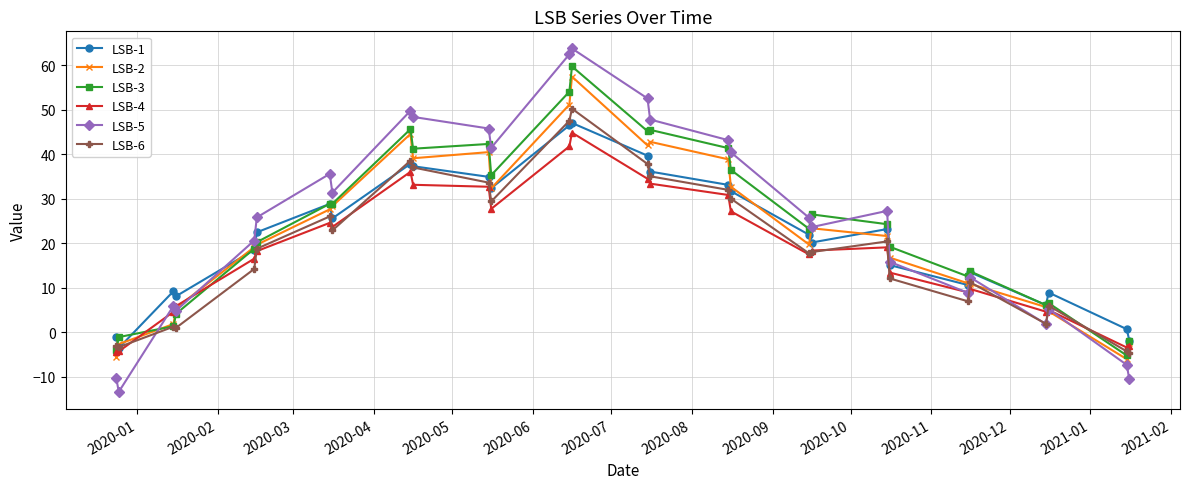

What is the value of the LSB-1 point at the 14th from the left?

47.1